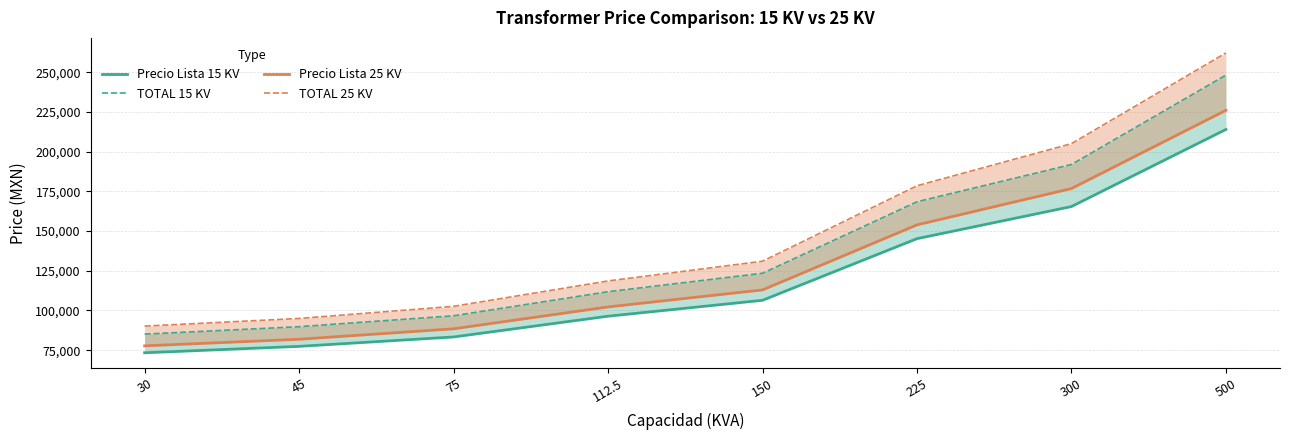

Between 75 and 500, which is larger?

500